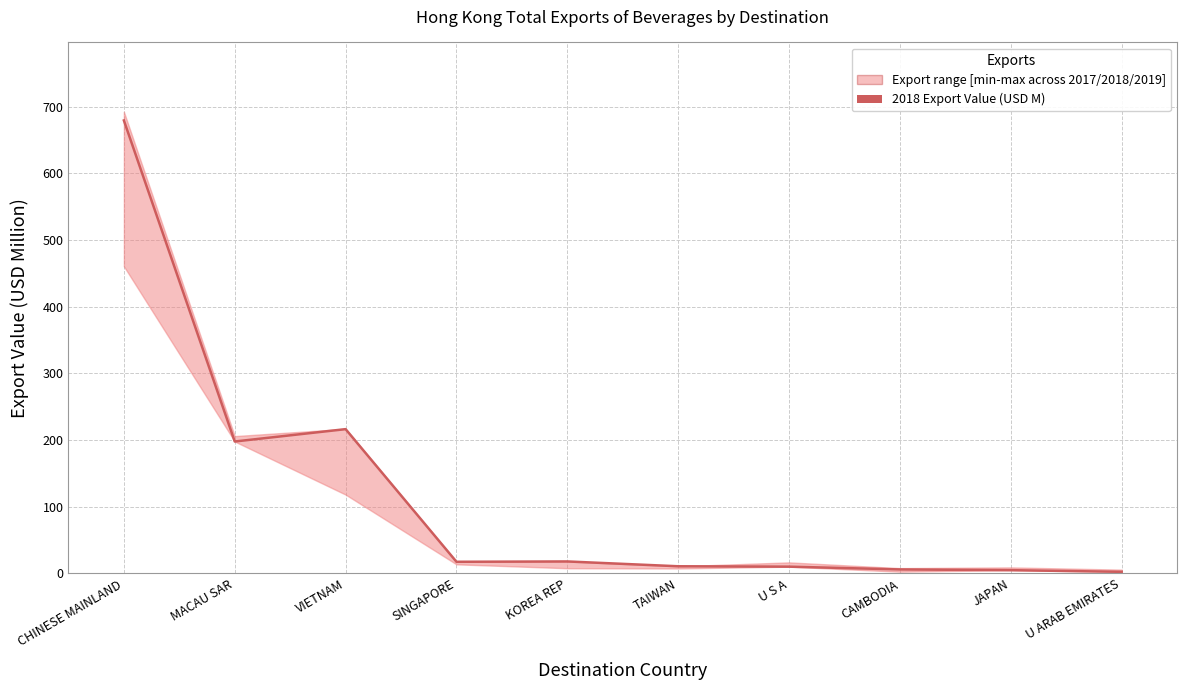

What is the maximum value shown in the chart?

679.3